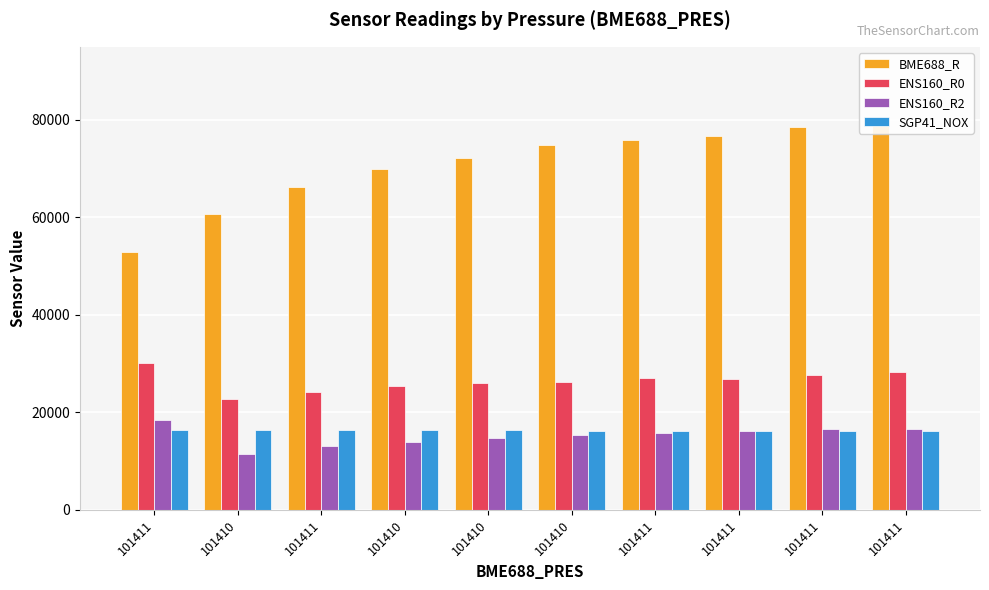

Where does the ENS160_R0 series first go above 26927?

101411